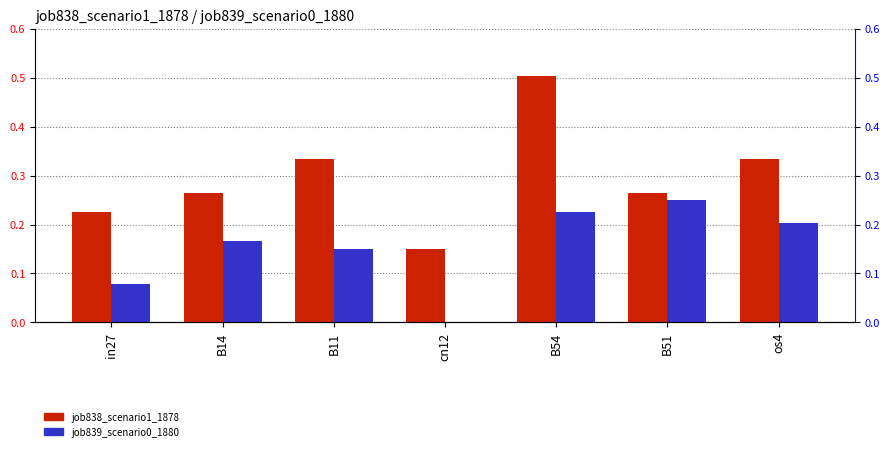

Which series has the widest spread of values?

job838_scenario1_1878